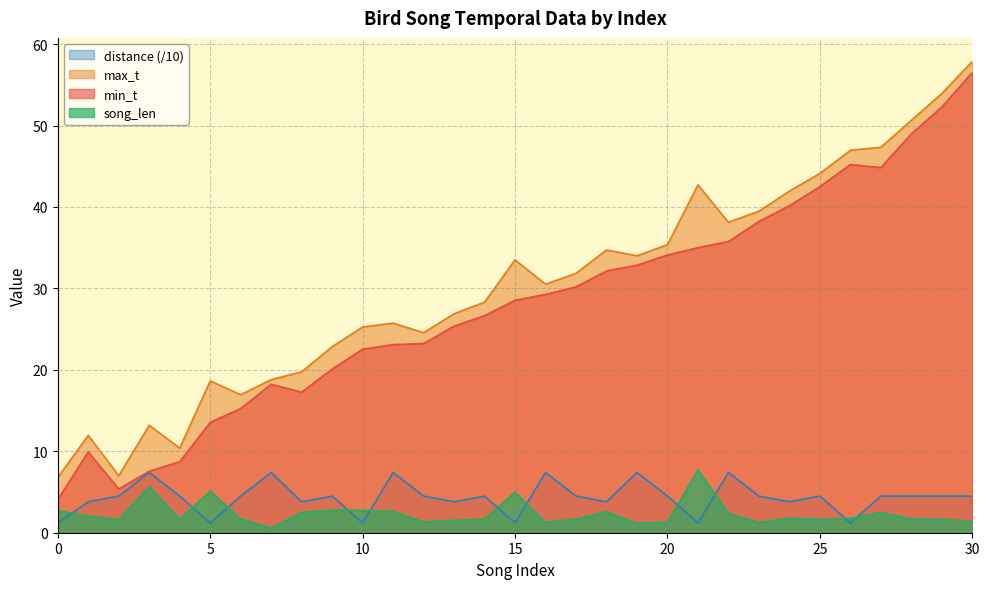

Reading left to right, extract all data points from this chart.

min_t: 4.1	9.9	5.4	7.5	8.7	13.5	15.2	18.2	17.3	20.1	22.5	23.1	23.2	25.4	26.6	28.5	29.3	30.2	32.1	32.9	34.1	35.0	35.8	38.2	40.1	42.5	45.2	44.8	49.0	52.3	56.5
max_t: 6.8	12.0	7.0	13.2	10.4	18.6	16.9	18.8	19.8	22.9	25.3	25.7	24.6	26.9	28.3	33.5	30.5	31.9	34.7	34.0	35.4	42.7	38.1	39.5	42.0	44.1	47.0	47.3	50.6	53.9	57.9
song_len: 2.7	2.0	1.6	5.7	1.7	5.1	1.7	0.6	2.5	2.8	2.7	2.6	1.3	1.5	1.7	5.0	1.3	1.7	2.6	1.2	1.3	7.7	2.4	1.3	1.8	1.6	1.8	2.5	1.7	1.7	1.4
distance: 1.2	3.8	4.5	7.4	4.5	1.2	4.5	7.4	3.8	4.5	1.2	7.4	4.5	3.8	4.5	1.2	7.4	4.5	3.8	7.4	4.5	1.2	7.4	4.5	3.8	4.5	1.2	4.5	4.5	4.5	4.5